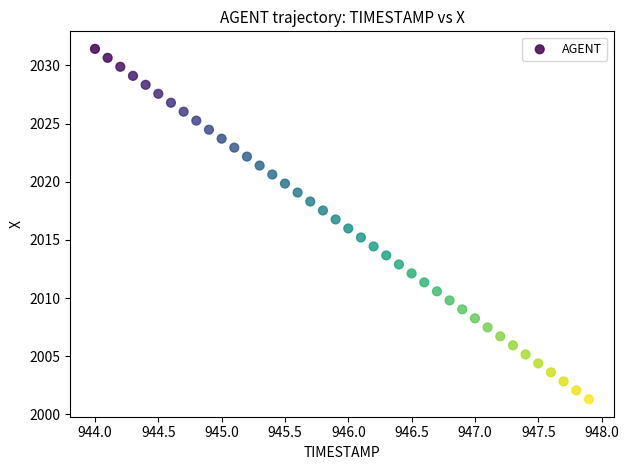

What is the range of Y values (max minus min)?

30.1